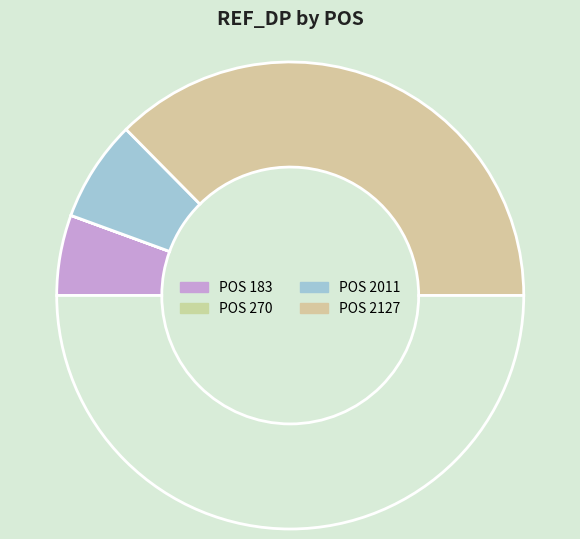

How many segments does this pie chart have?

4